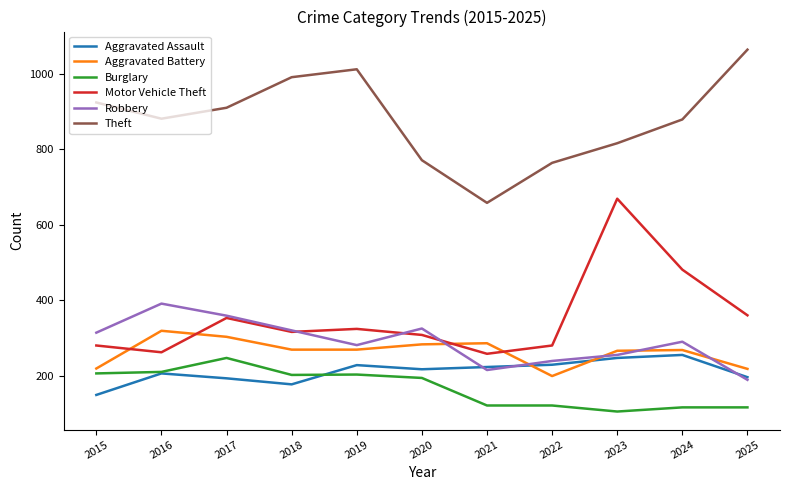

The value of Aggravated Battery at 2021 is 286. True or false?

True